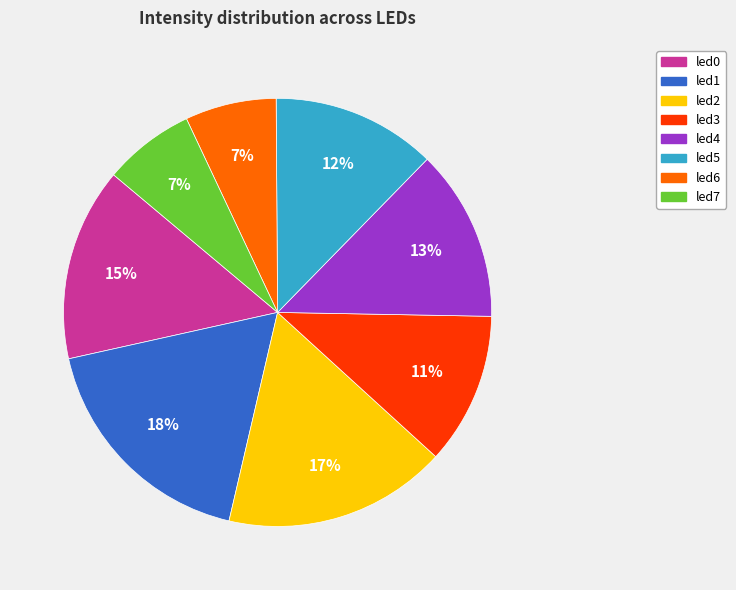

How many slices are in this pie chart?

8